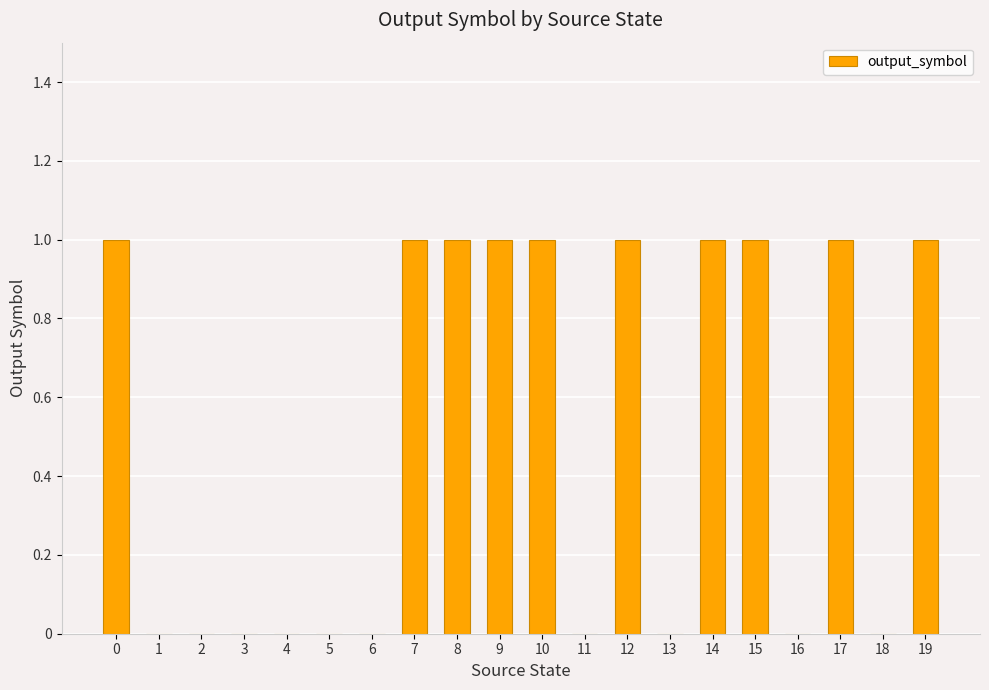

Is it true that the value at 5 is 0?

True